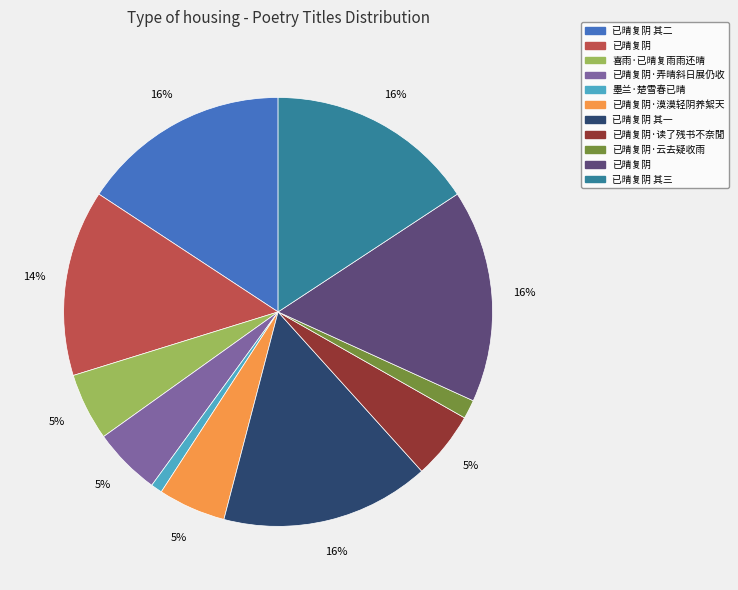

Is there any slice that represents more than half of the pie?

No